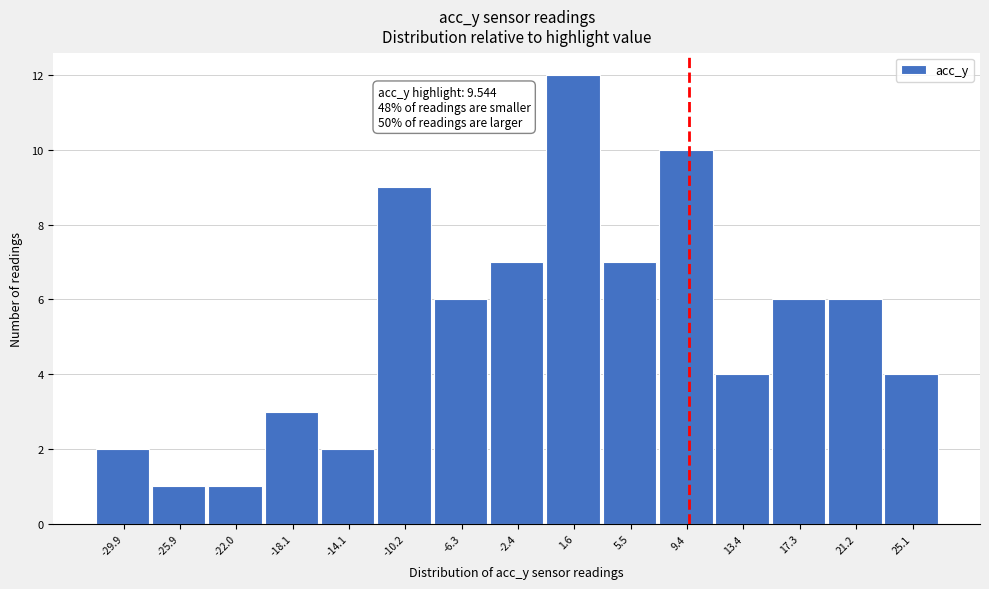

Which range on the x-axis has the tallest bar?

-0.5 to 3.5